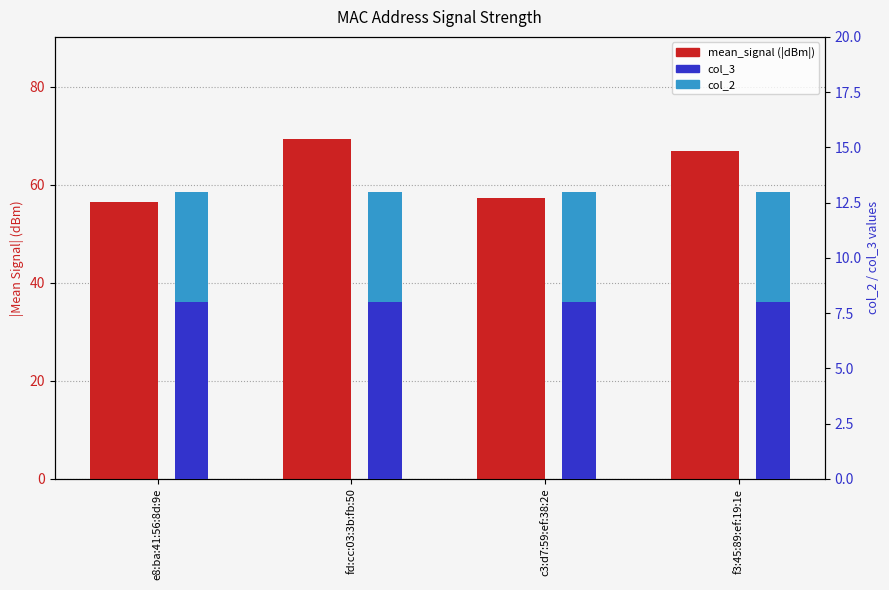

What is the label of the 2nd bar from the left?

fd:cc:03:3b:fb:50